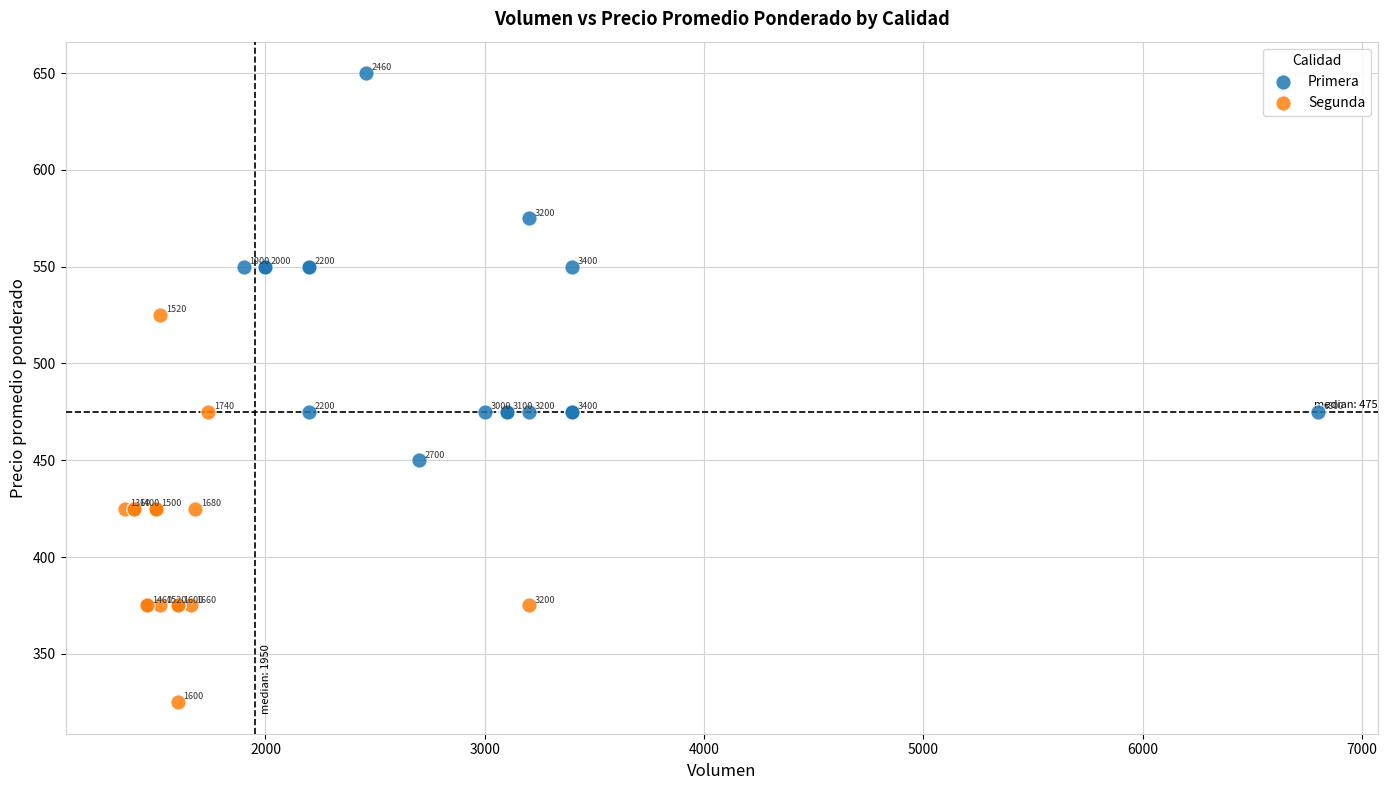

Which series contains the highest Y value?

Primera